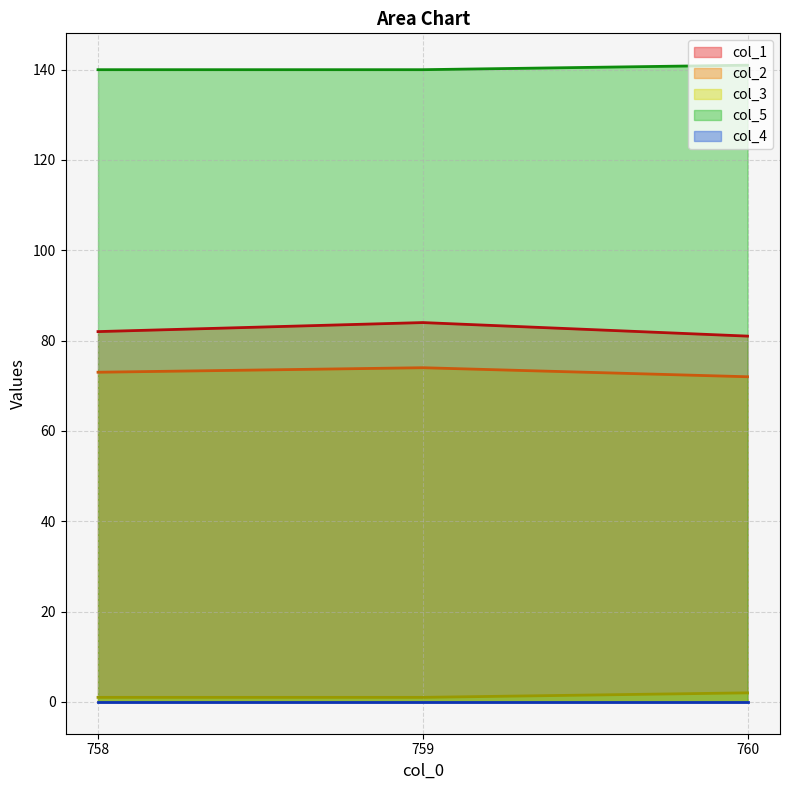

The value of col_1 at 760 is 32. True or false?

False